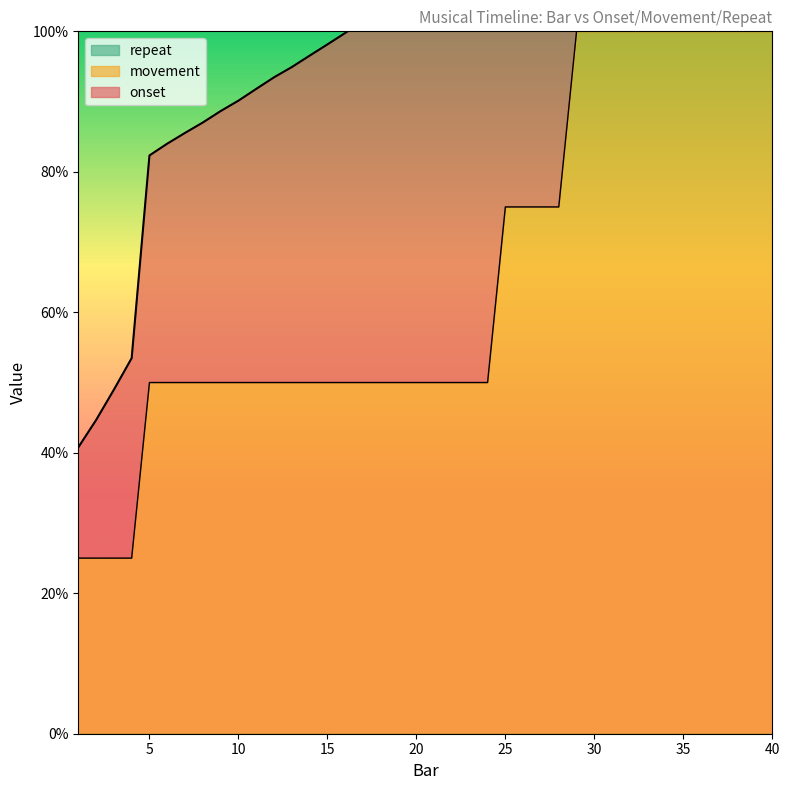

What is the lowest value of the movement series?

25